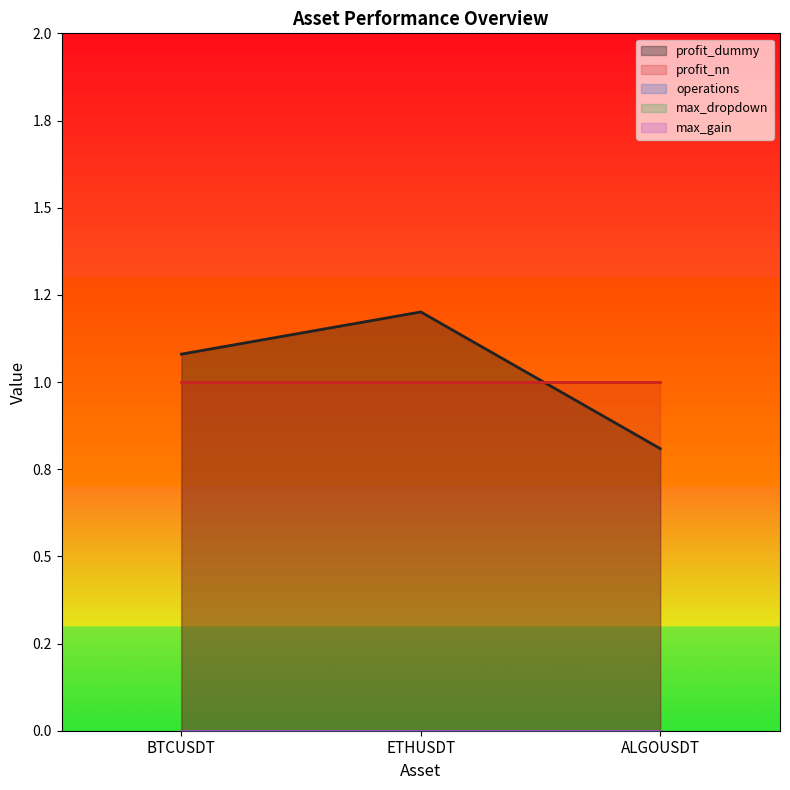

Which series changed the most between ETHUSDT and ALGOUSDT?

profit_dummy